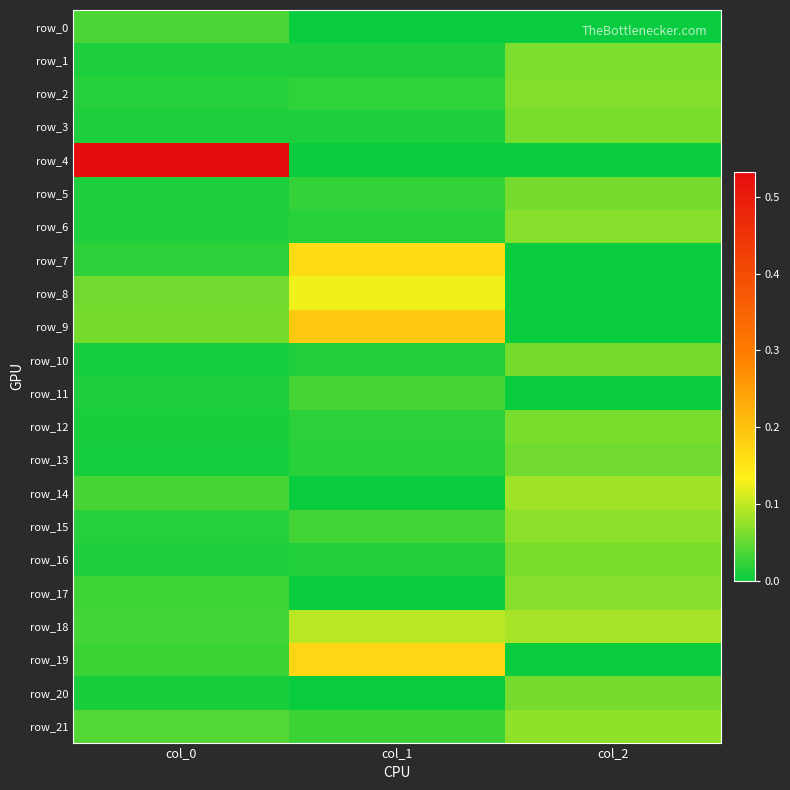

At which category is the sum across all series the highest?

col_2